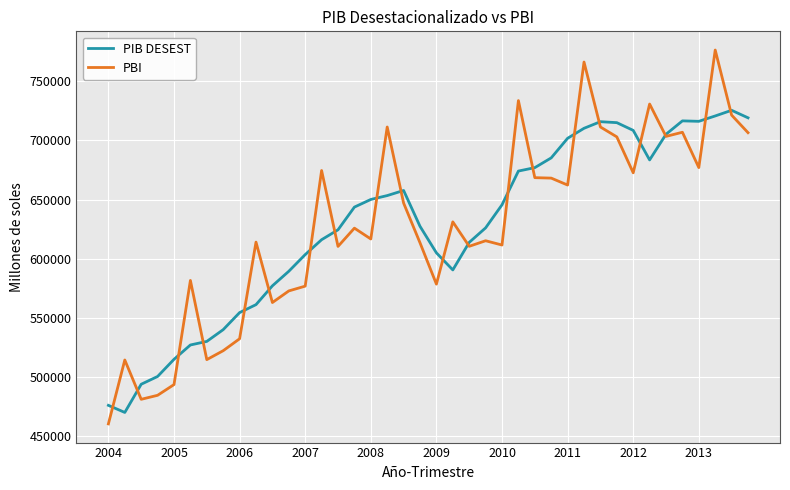

What is the lowest value of the PIB DESEST series?

470045.5